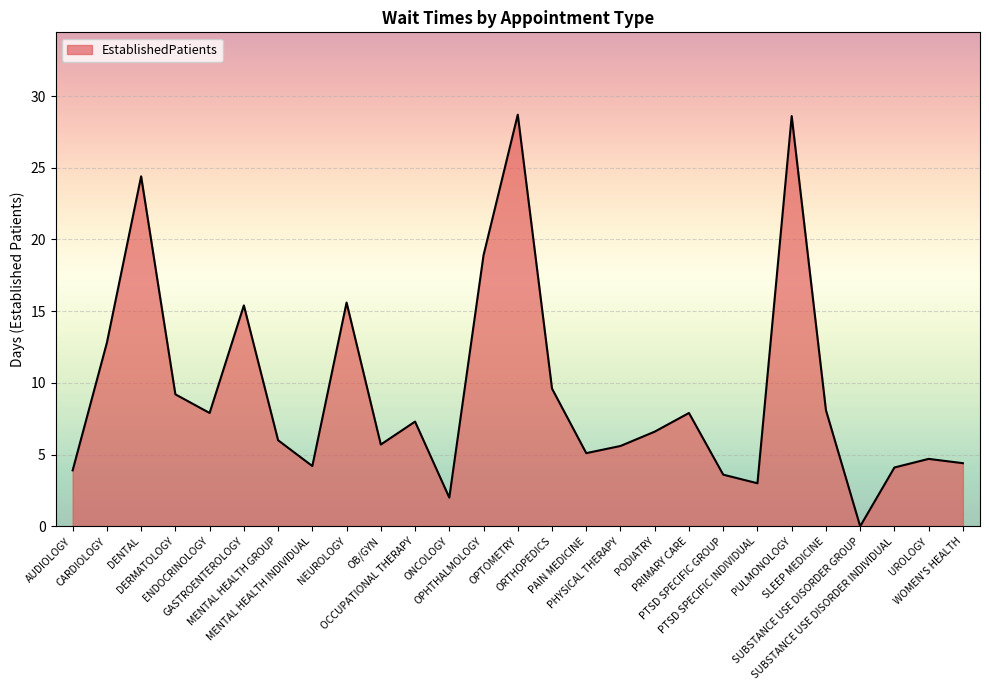

What position from the left is MENTAL HEALTH INDIVIDUAL?

8